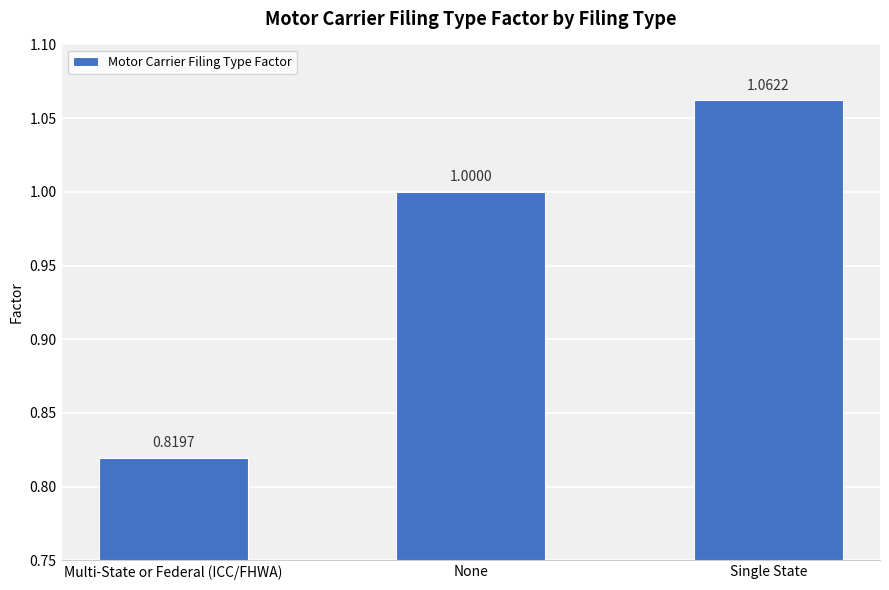

How many categories are shown in the chart?

3